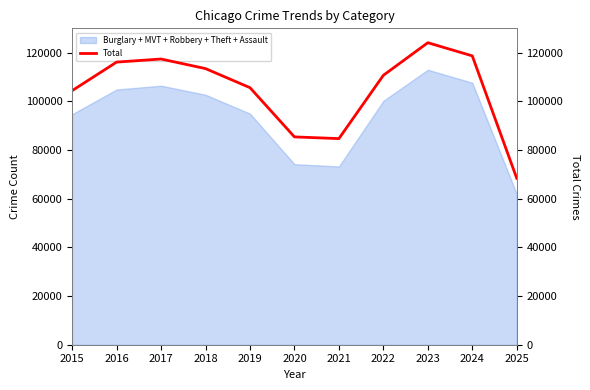

What is the difference between the values at 2022 and 2023?

13390